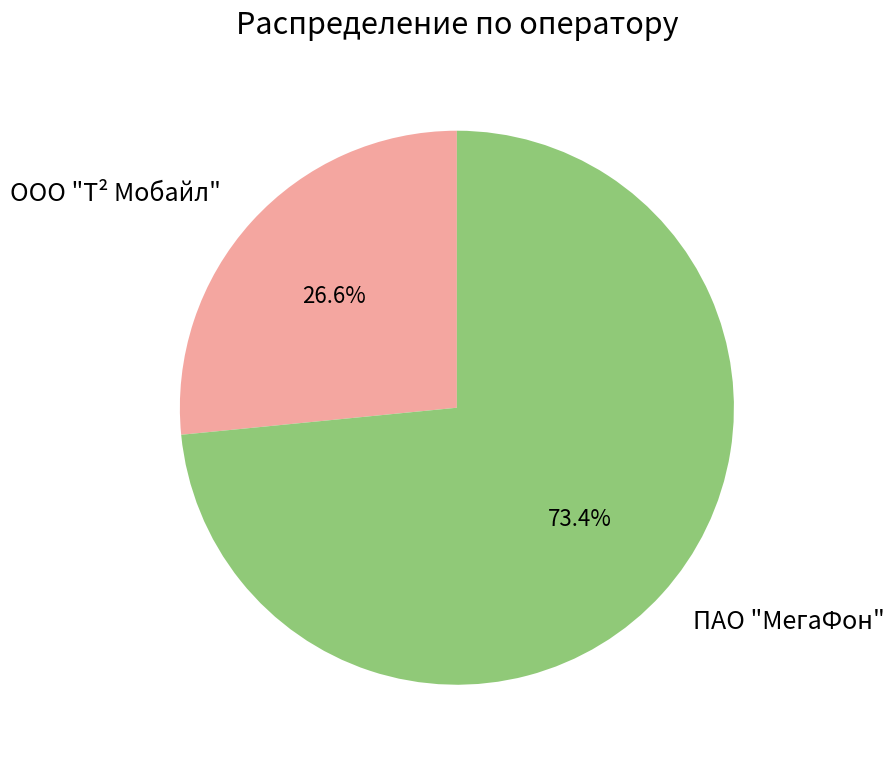

How many segments does this pie chart have?

2